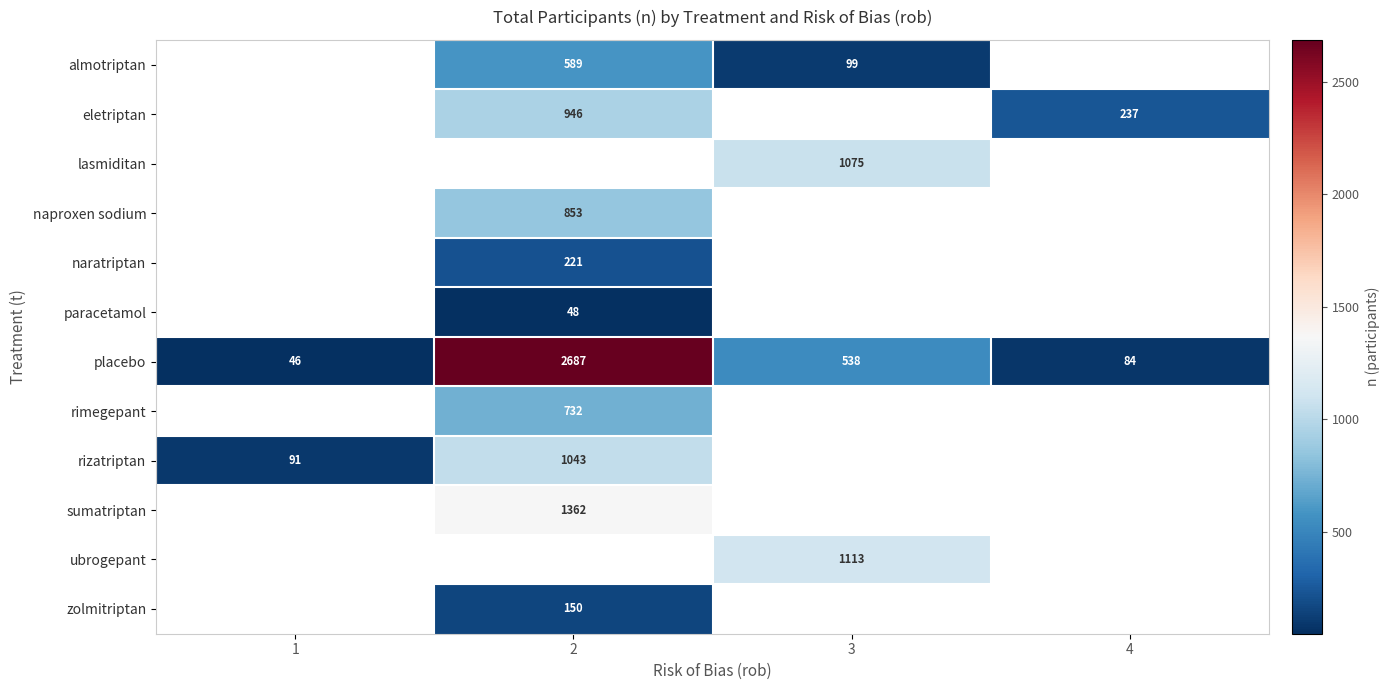

What is the sum of the placebo values at 4 and 2?

2771